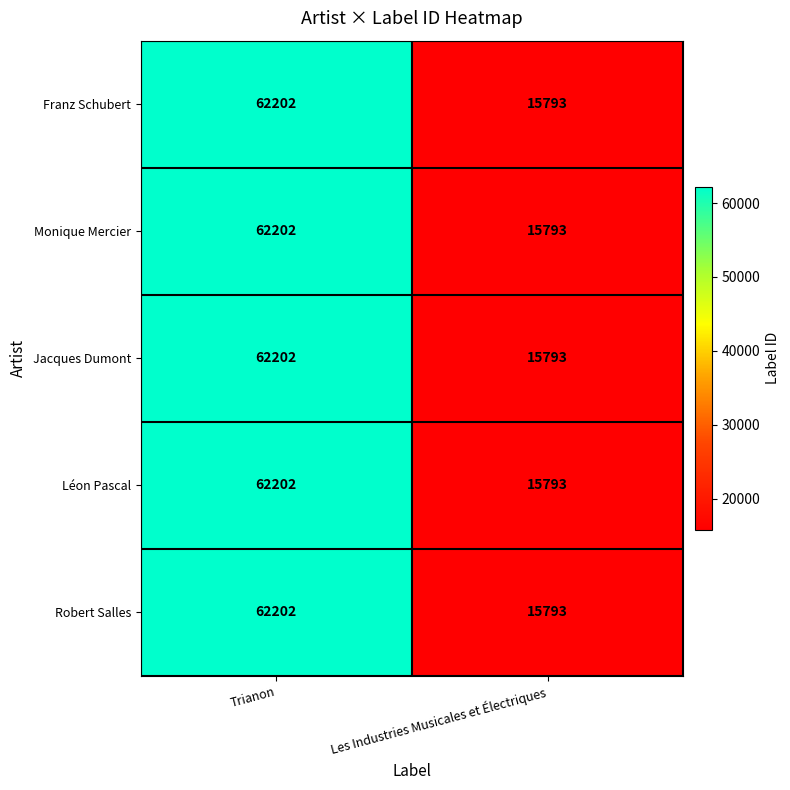

What value does the Léon Pascal series have at Les Industries Musicales et Électriques, to the nearest 10?

15790